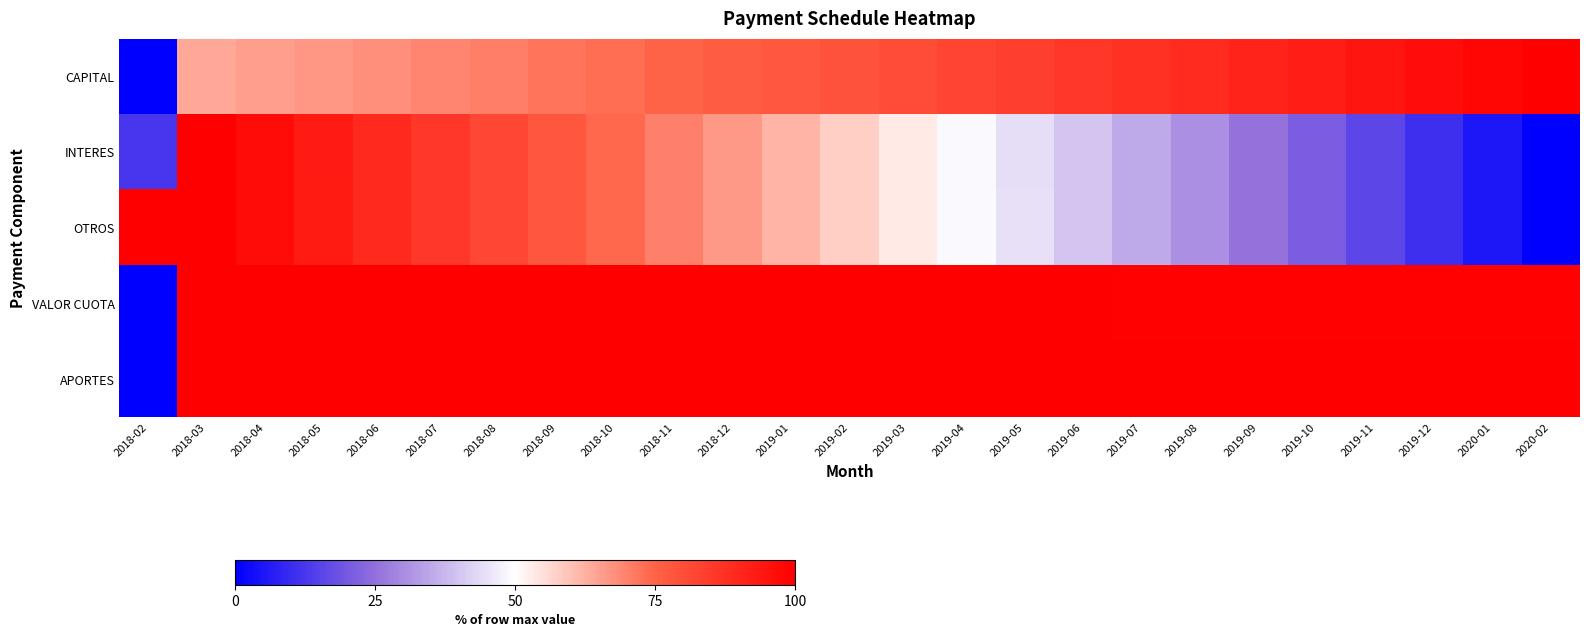

At 2018-10, list the series in order from largest to smallest.

APORTES, VALOR CUOTA, INTERES, OTROS, CAPITAL